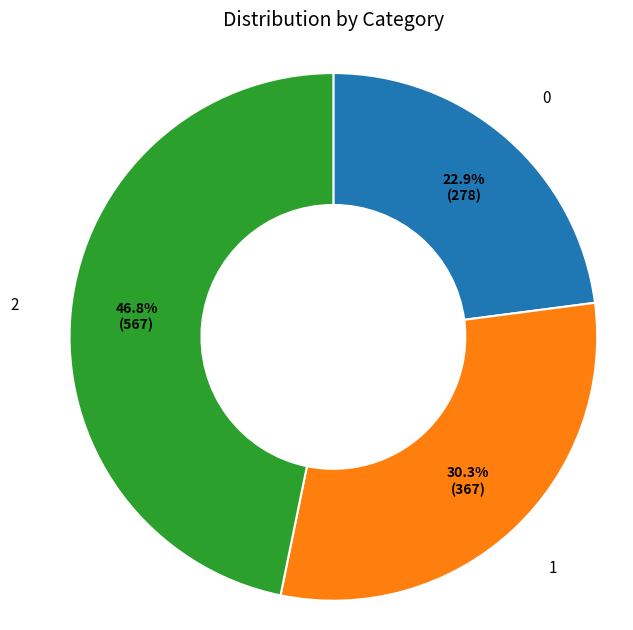

Is there a majority slice in this chart?

No